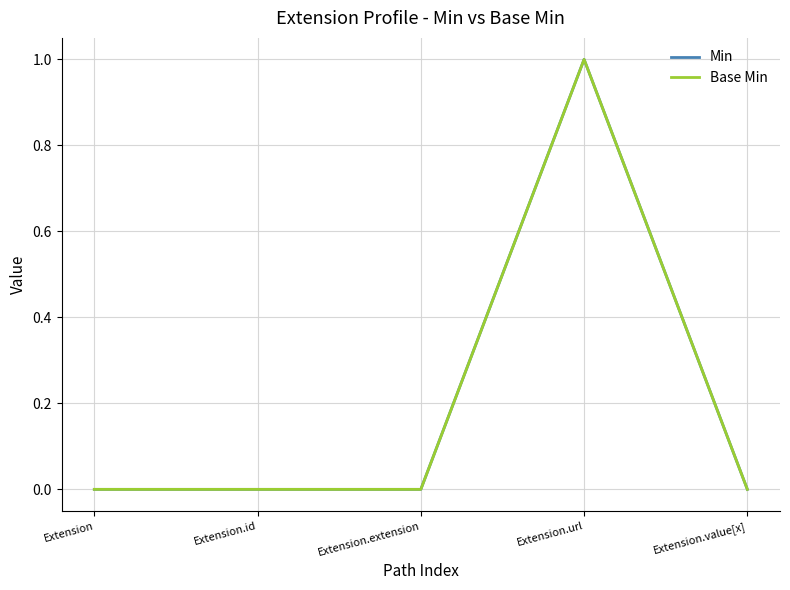

Reading left to right, list all the values displayed in this chart.

Min: Extension=0	Extension.id=0	Extension.extension=0	Extension.url=1	Extension.value[x]=0
Base Min: Extension=0	Extension.id=0	Extension.extension=0	Extension.url=1	Extension.value[x]=0